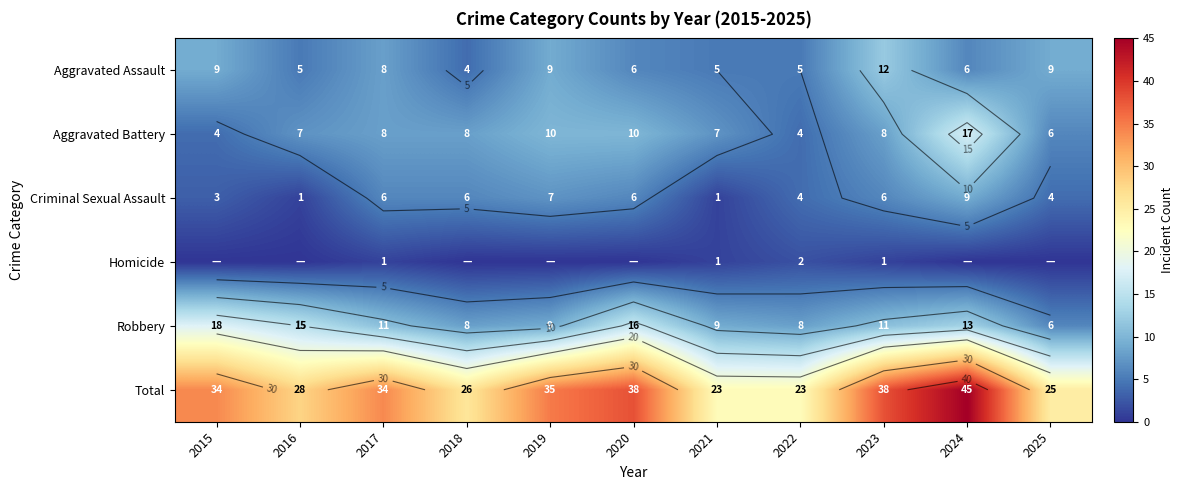

At which label does Aggravated Battery reach its minimum?

2015